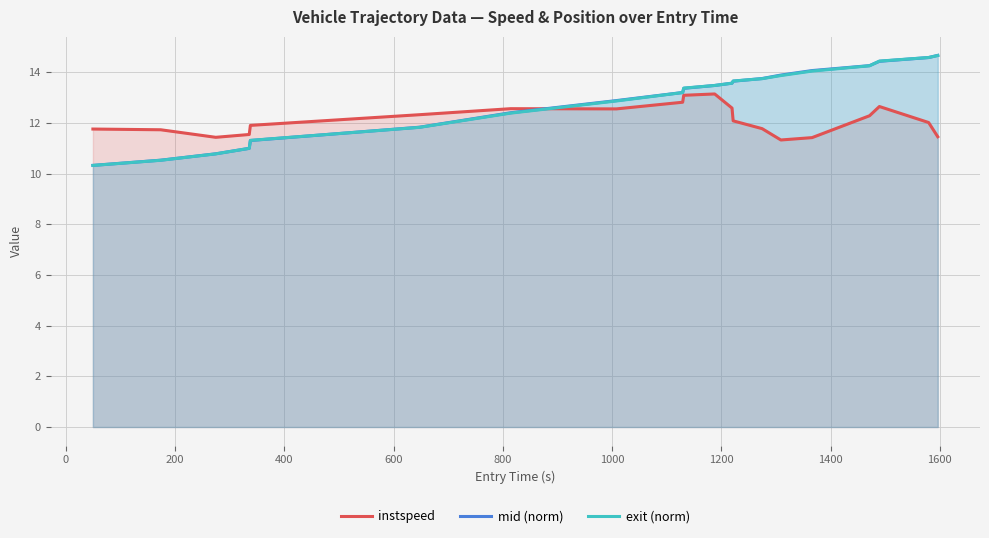

What is the maximum value for instspeed?

13.1